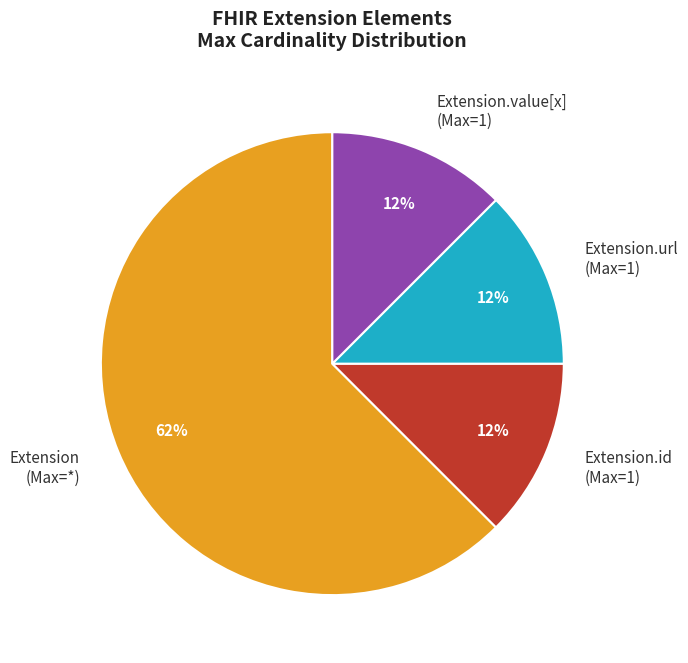

Does Extension (Max=*) represent more than half of the total?

Yes